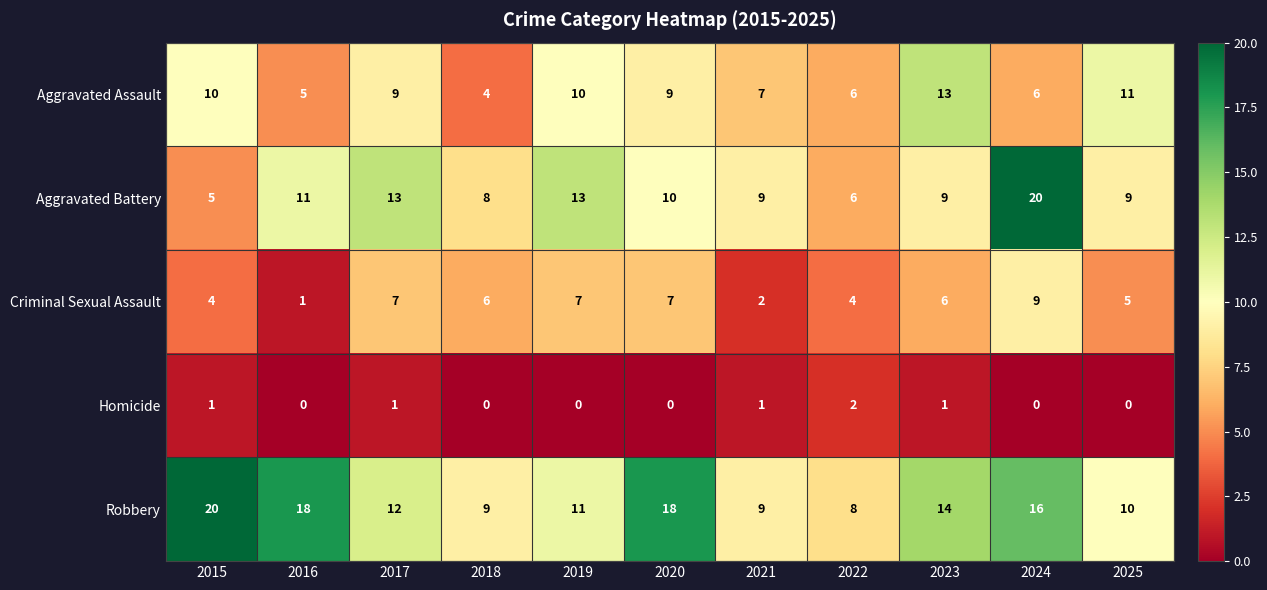

What is the lowest value of the Aggravated Battery series?

5